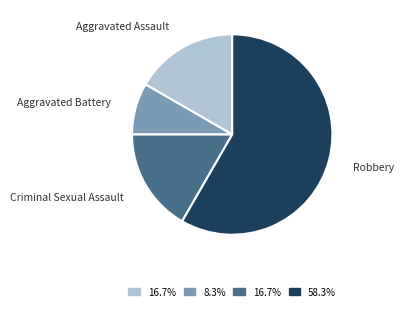

True or false: Criminal Sexual Assault accounts for 17% of the total.

True